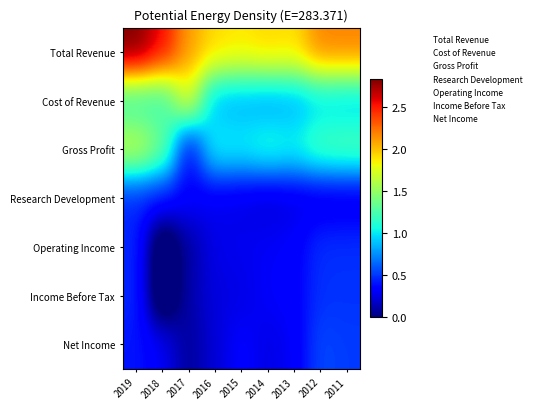

Between 2015 and 2011, which is larger?

2011